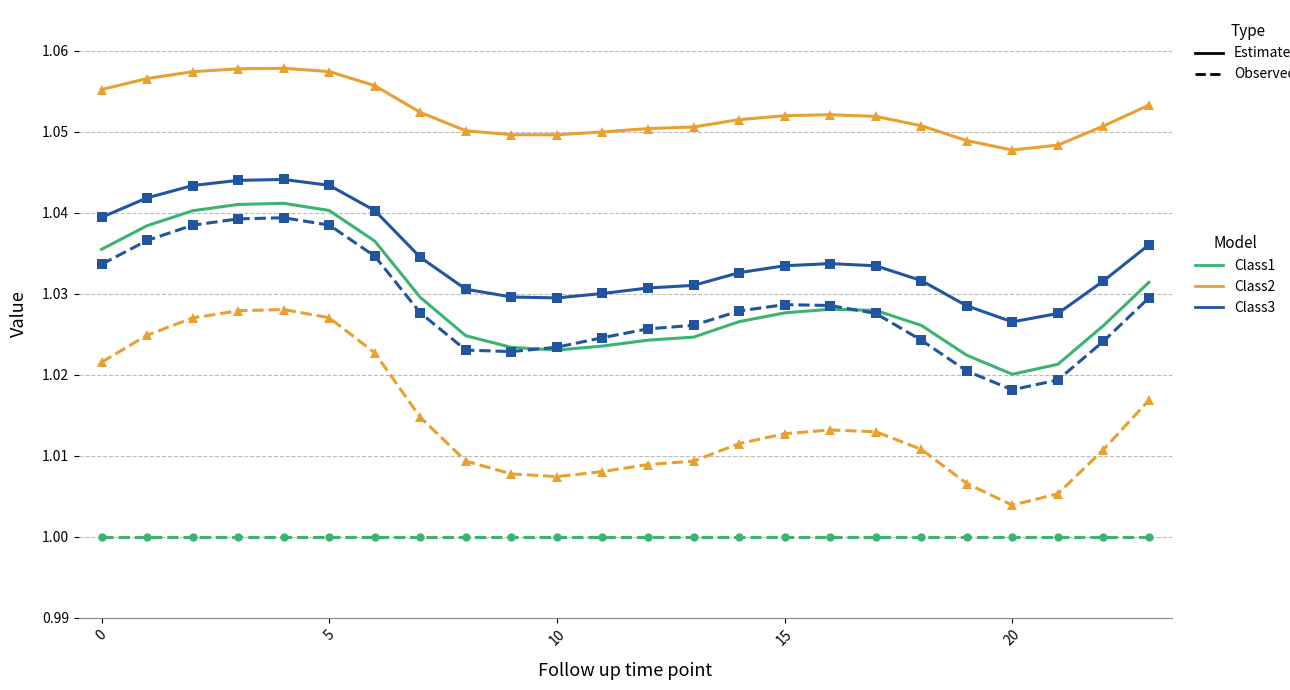

Reading left to right, what are all the values shown in this chart?

Class1 Estimated: 1.0	1.0	1.0	1.0	1.0	1.0	1.0	1.0	1.0	1.0	1.0	1.0	1.0	1.0	1.0	1.0	1.0	1.0	1.0	1.0	1.0	1.0	1.0	1.0
Class2 Estimated: 1.1	1.1	1.1	1.1	1.1	1.1	1.1	1.1	1.1	1.0	1.0	1.0	1.1	1.1	1.1	1.1	1.1	1.1	1.1	1.0	1.0	1.0	1.1	1.1
Class3 Estimated: 1.0	1.0	1.0	1.0	1.0	1.0	1.0	1.0	1.0	1.0	1.0	1.0	1.0	1.0	1.0	1.0	1.0	1.0	1.0	1.0	1.0	1.0	1.0	1.0
Class1 Observed: 1.0	1.0	1.0	1.0	1.0	1.0	1.0	1.0	1.0	1.0	1.0	1.0	1.0	1.0	1.0	1.0	1.0	1.0	1.0	1.0	1.0	1.0	1.0	1.0
Class2 Observed: 1.0	1.0	1.0	1.0	1.0	1.0	1.0	1.0	1.0	1.0	1.0	1.0	1.0	1.0	1.0	1.0	1.0	1.0	1.0	1.0	1.0	1.0	1.0	1.0
Class3 Observed: 1.0	1.0	1.0	1.0	1.0	1.0	1.0	1.0	1.0	1.0	1.0	1.0	1.0	1.0	1.0	1.0	1.0	1.0	1.0	1.0	1.0	1.0	1.0	1.0